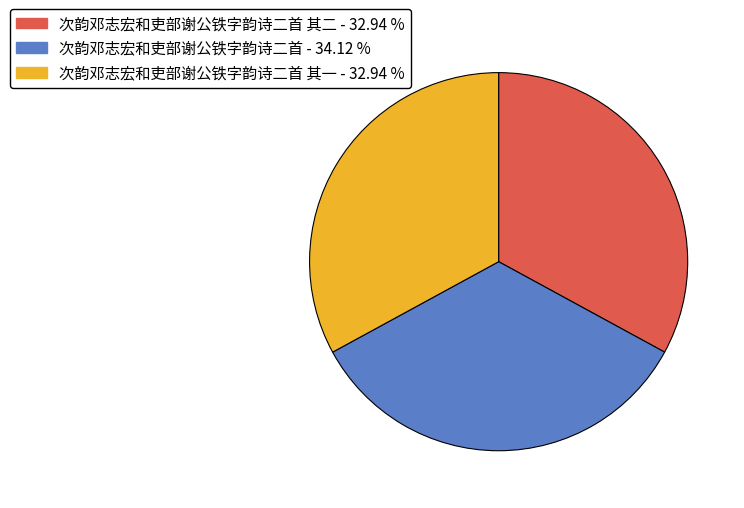

Is there a majority slice in this chart?

No